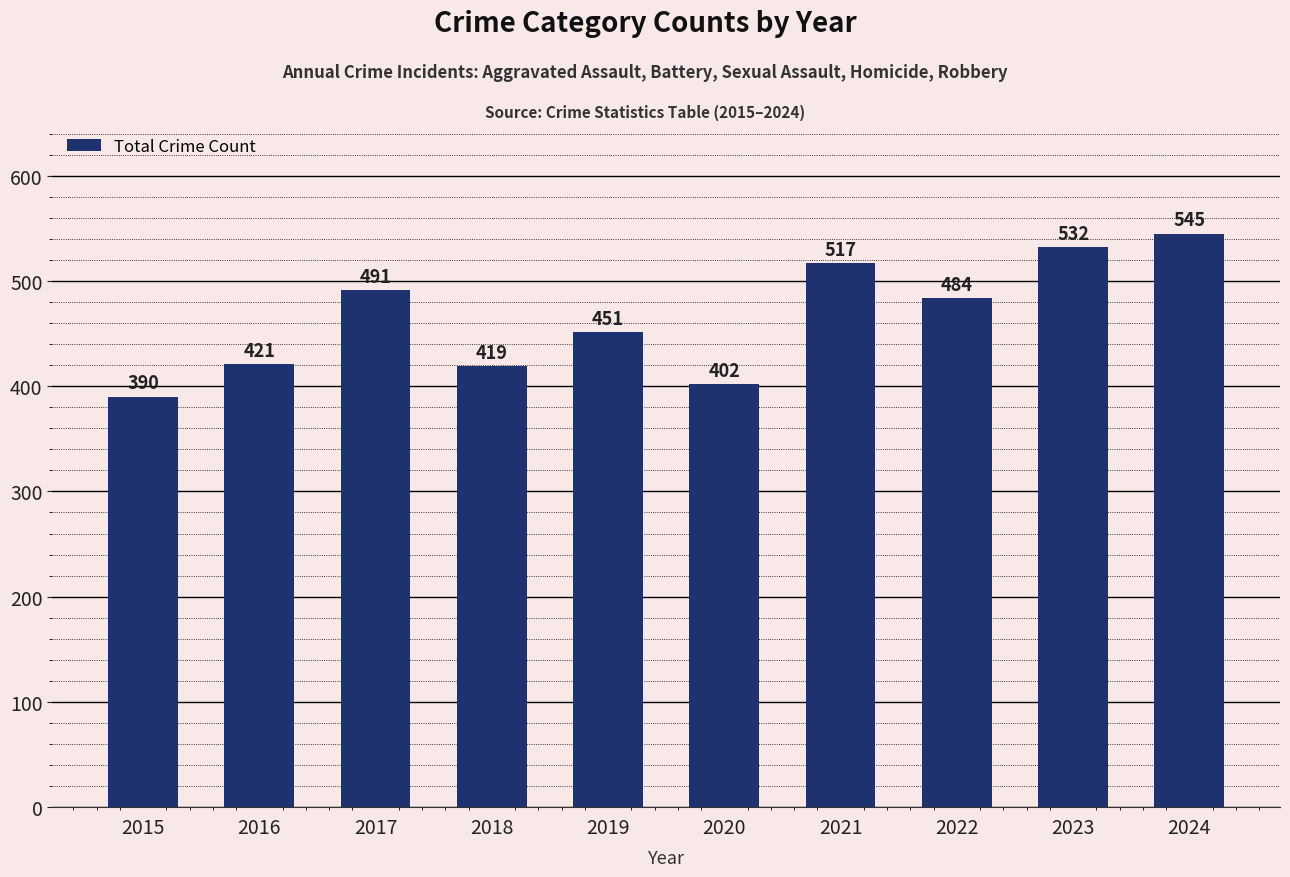

List the labels in order of value, largest first.

2024, 2023, 2021, 2017, 2022, 2019, 2016, 2018, 2020, 2015